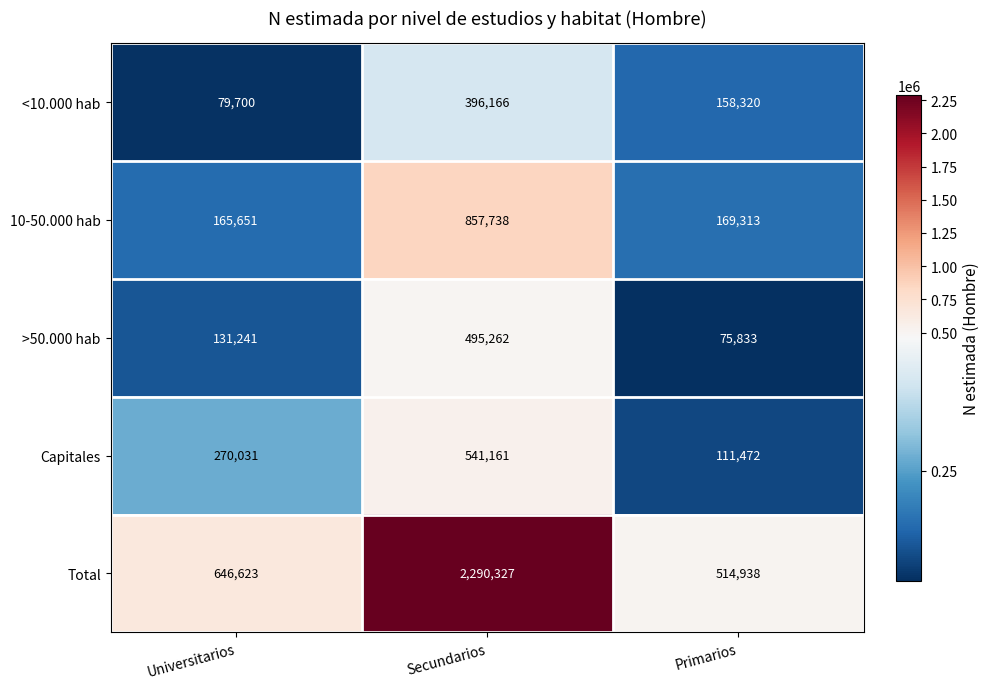

The Total series shows 1244162 at Secundarios. True or false?

False